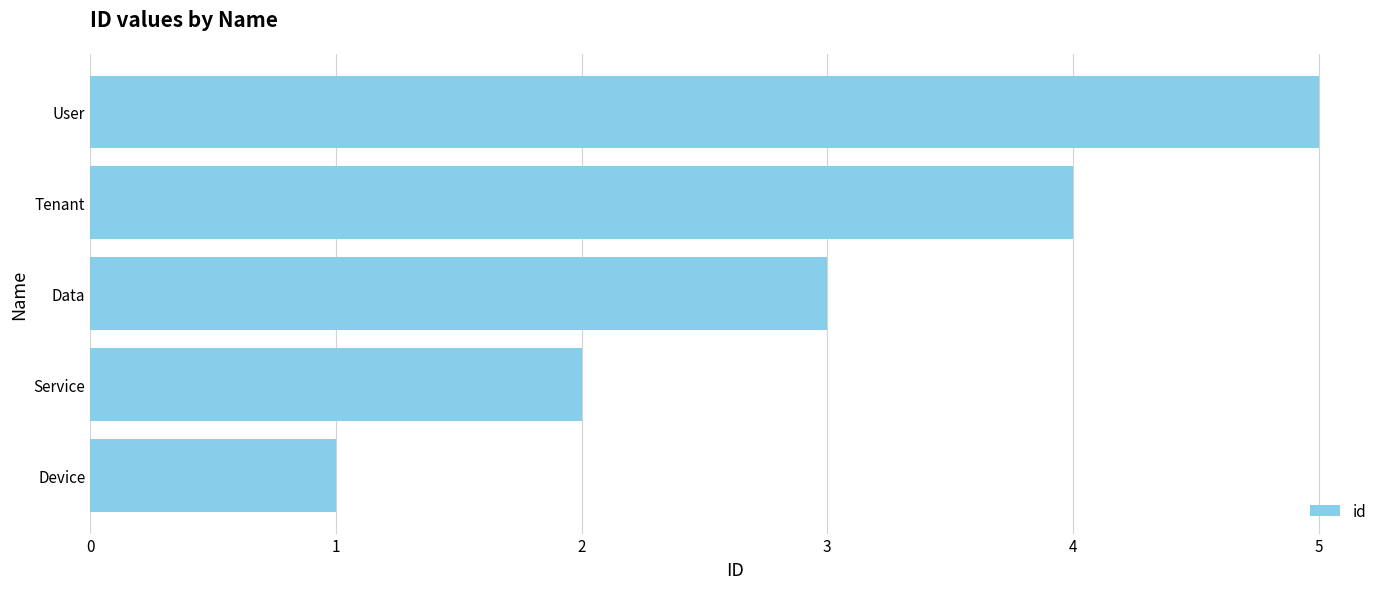

What is the sum of all values?

15